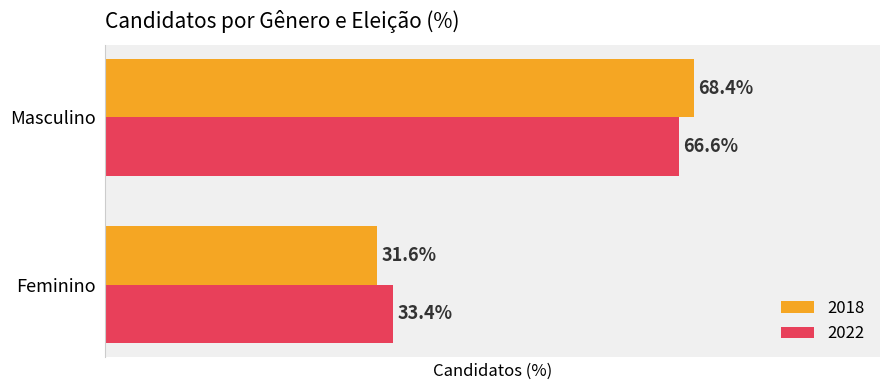

At which category is the sum across all series the highest?

Masculino